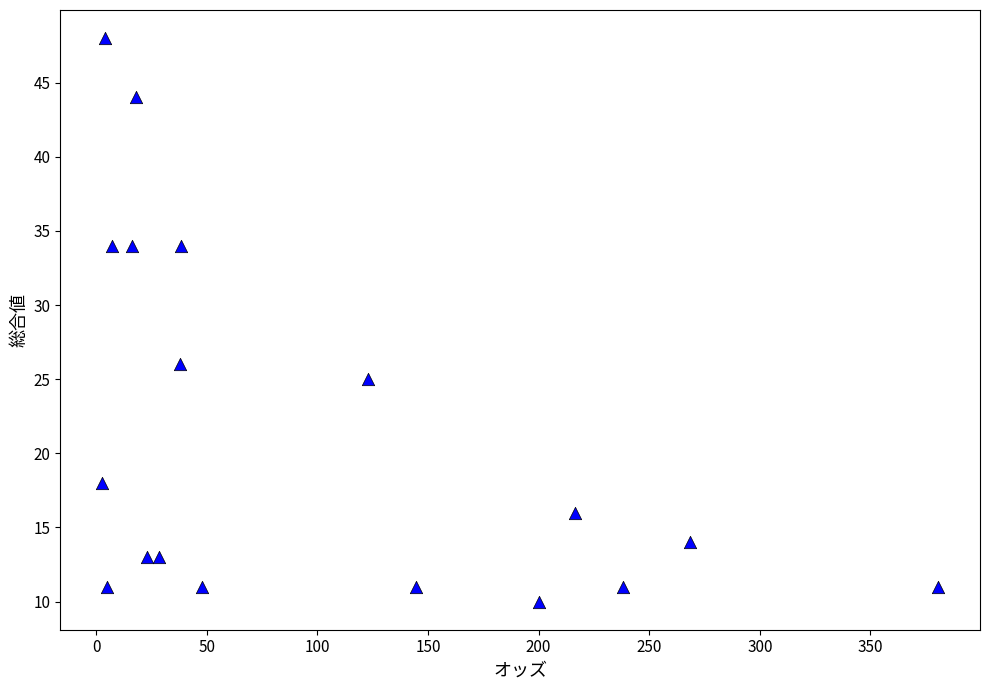

What Y value in the scatter plot is closest to 29?

26